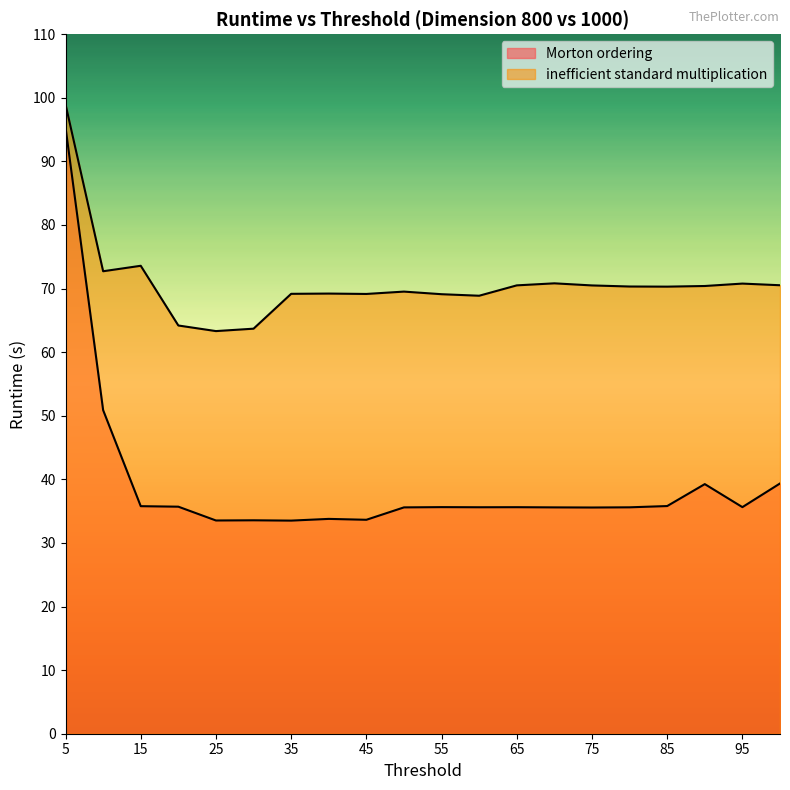

Does the chart display data point markers on the line(s)?

No